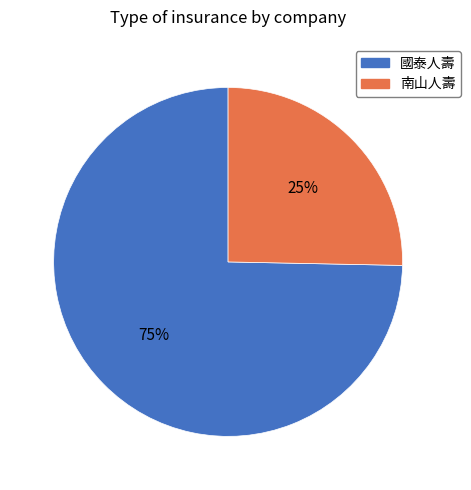

To the nearest percent, what is the average slice percentage?

50%